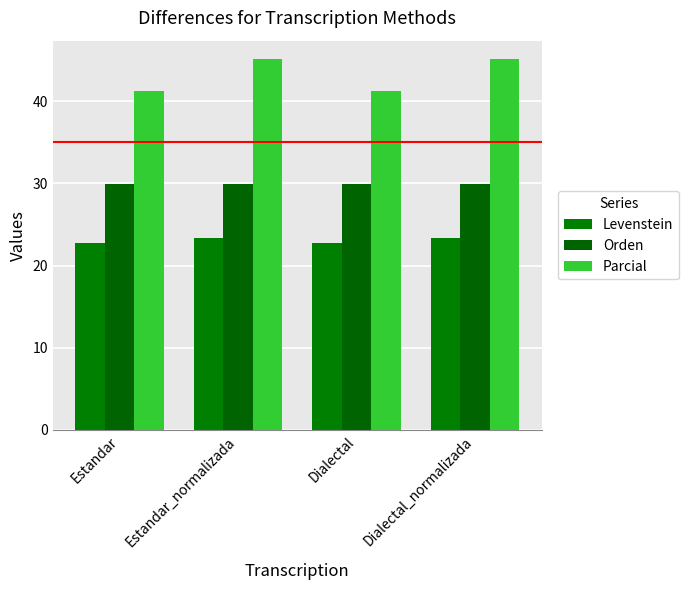

At which category does the chart reach its minimum across all series?

Estandar